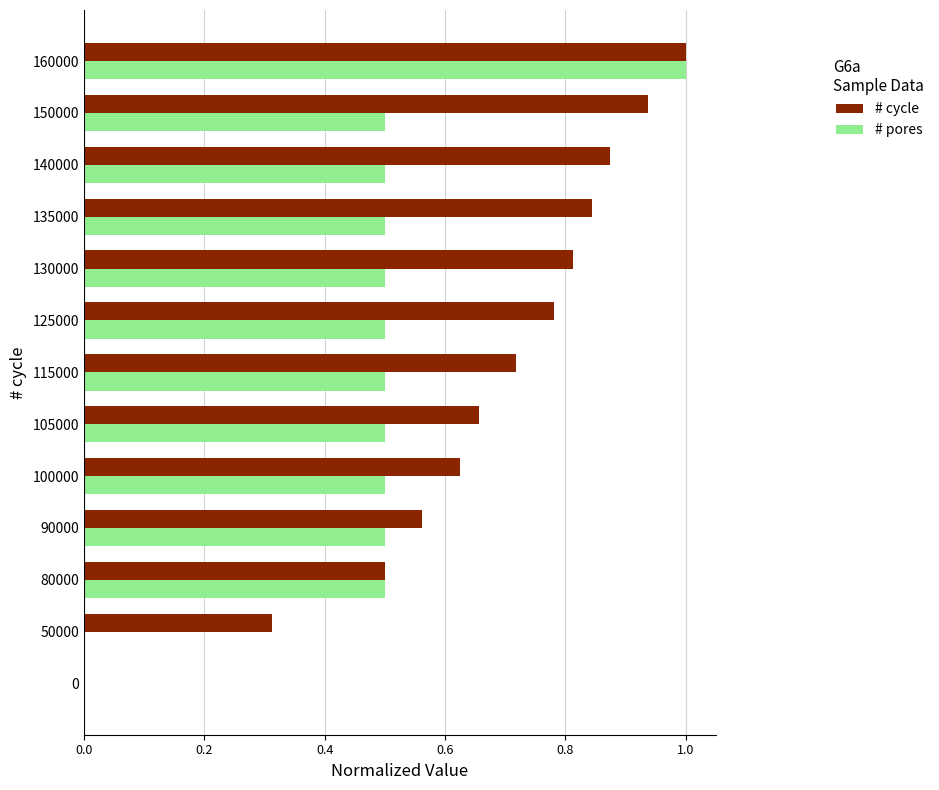

What are all the series names shown in the legend?

# cycle, # pores